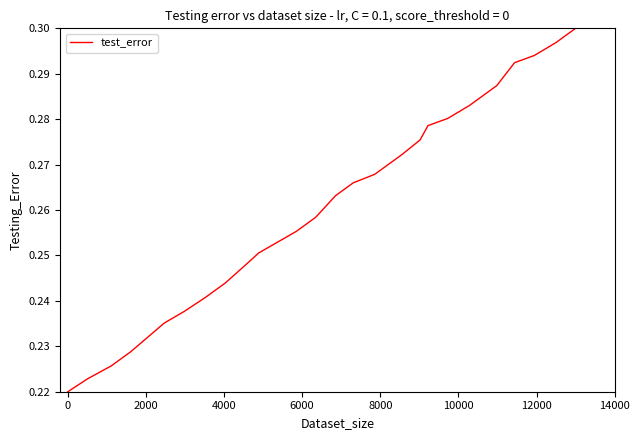

Does the chart display data point markers on the line(s)?

No